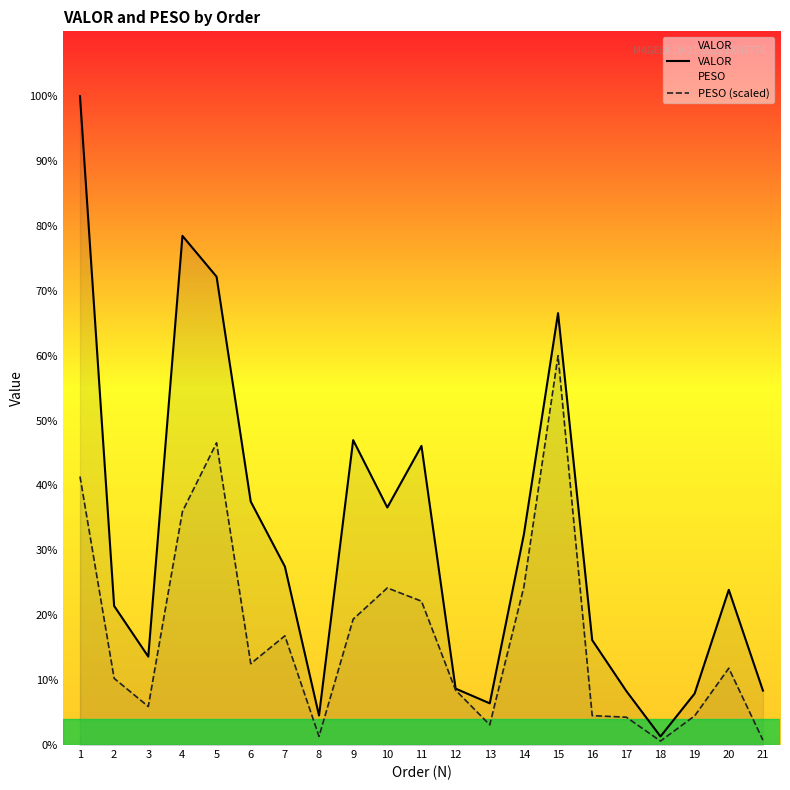

Between 13 and 15, which is larger?

15